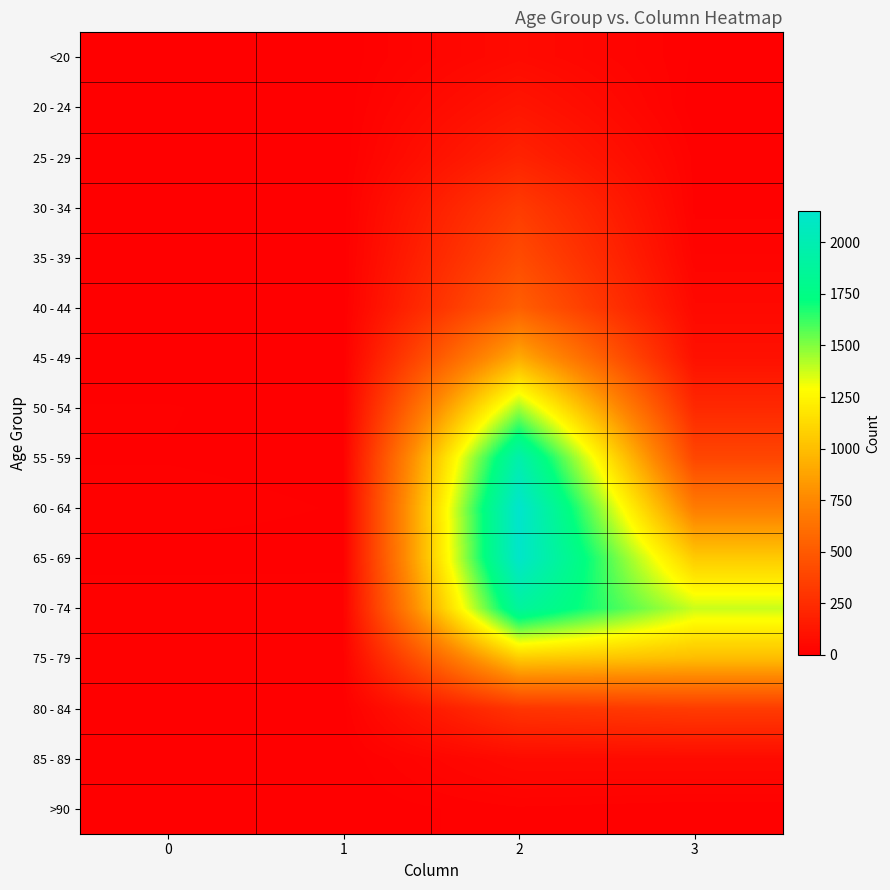

Reading left to right, transcribe all the data shown in this chart.

<20: 0=0	1=1	2=62	3=7
20 - 24: 0=1	1=0	2=121	3=2
25 - 29: 0=0	1=0	2=196	3=13
30 - 34: 0=0	1=2	2=333	3=14
35 - 39: 0=2	1=1	2=420	3=26
40 - 44: 0=0	1=1	2=530	3=53
45 - 49: 0=2	1=1	2=915	3=97
50 - 54: 0=9	1=3	2=1450	3=227
55 - 59: 0=8	1=6	2=1965	3=392
60 - 64: 0=11	1=8	2=2151	3=689
65 - 69: 0=6	1=6	2=2130	3=1057
70 - 74: 0=13	1=14	2=1882	3=1381
75 - 79: 0=10	1=12	2=1053	3=993
80 - 84: 0=7	1=4	2=296	3=333
85 - 89: 0=3	1=1	2=62	3=64
>90: 0=0	1=0	2=15	3=9